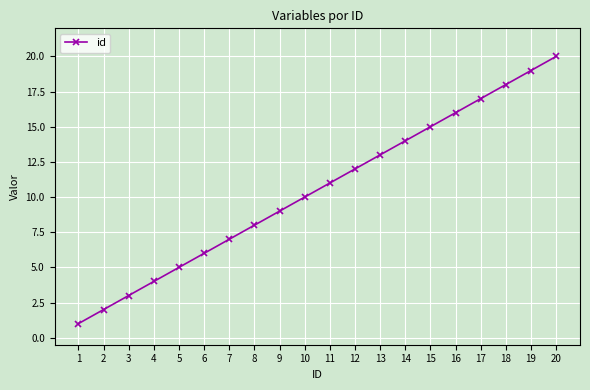

Does the chart display data point markers on the line(s)?

Yes